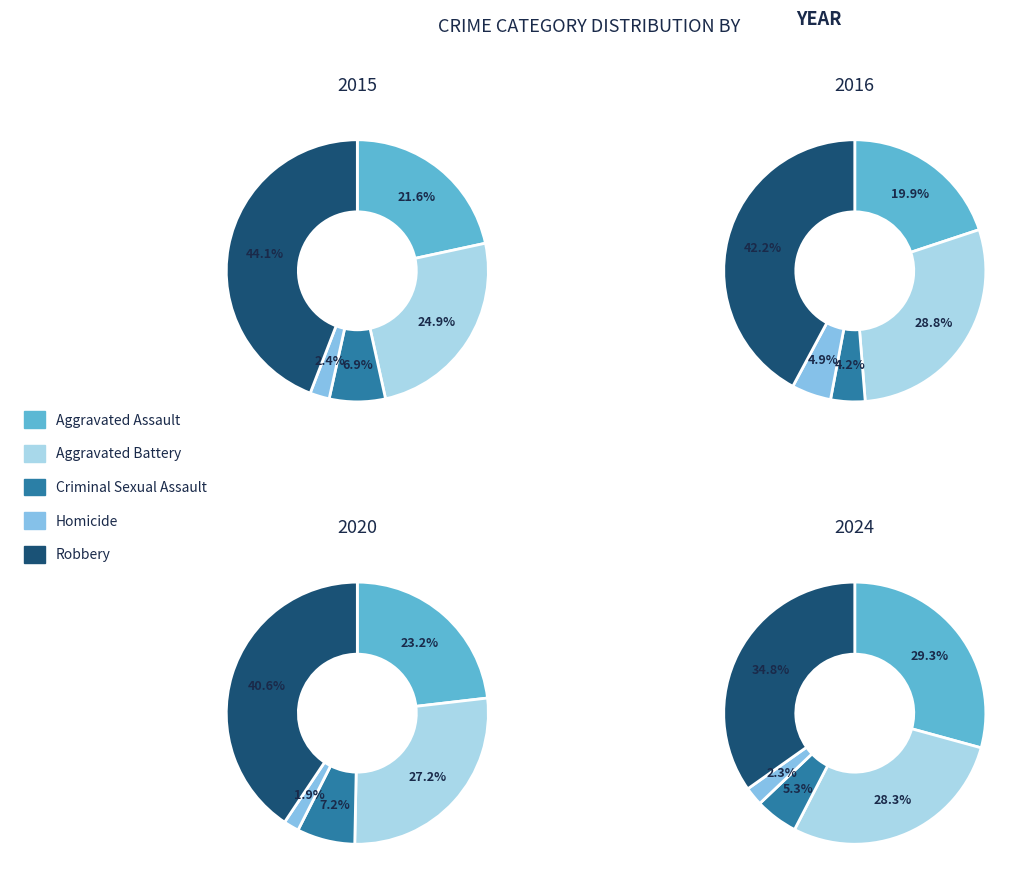

Which series has the largest range (max minus min)?

Robbery